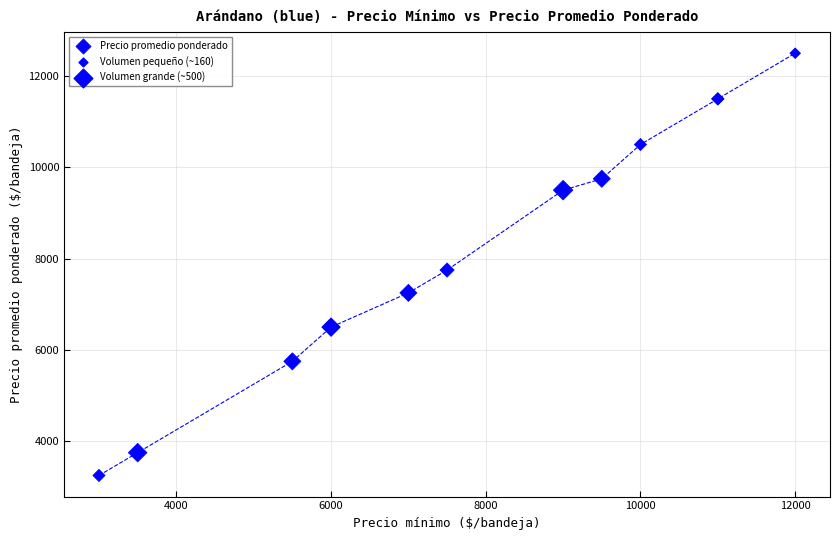

What Y value in the scatter plot is closest to 7875?

7750